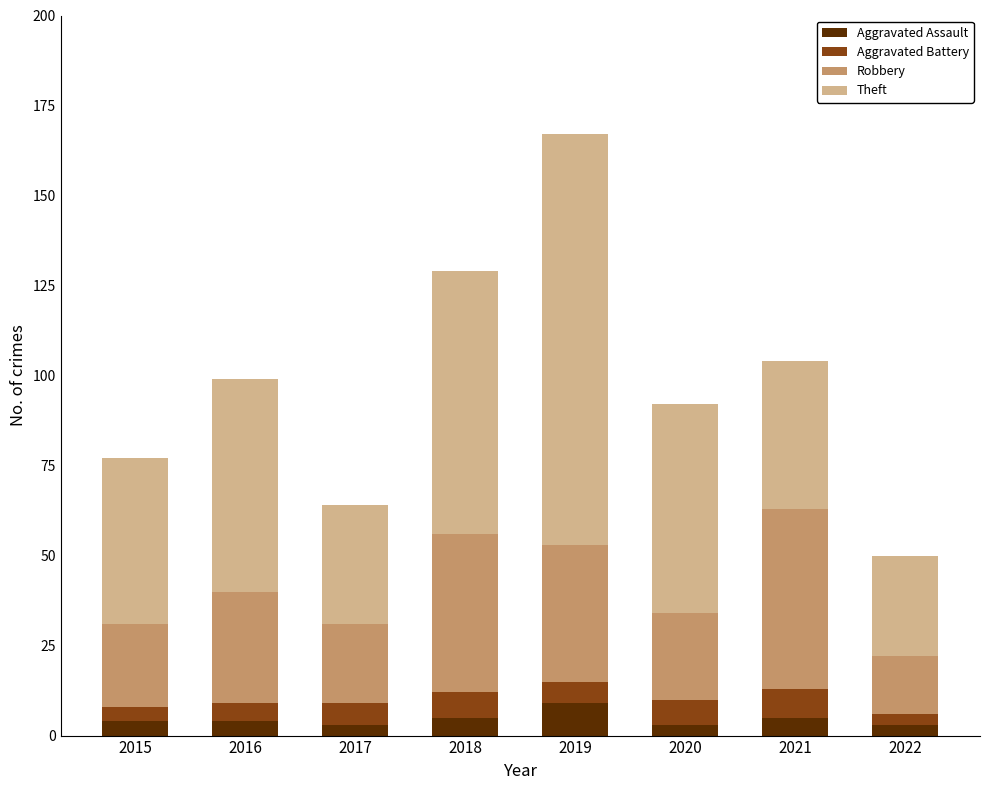

The value of Aggravated Assault at 2021 is 5. True or false?

True